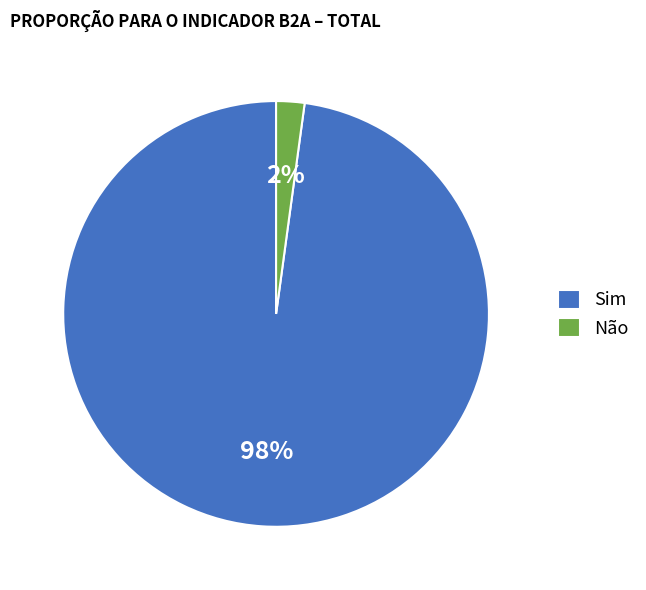

Between Sim and Não, which is larger?

Sim